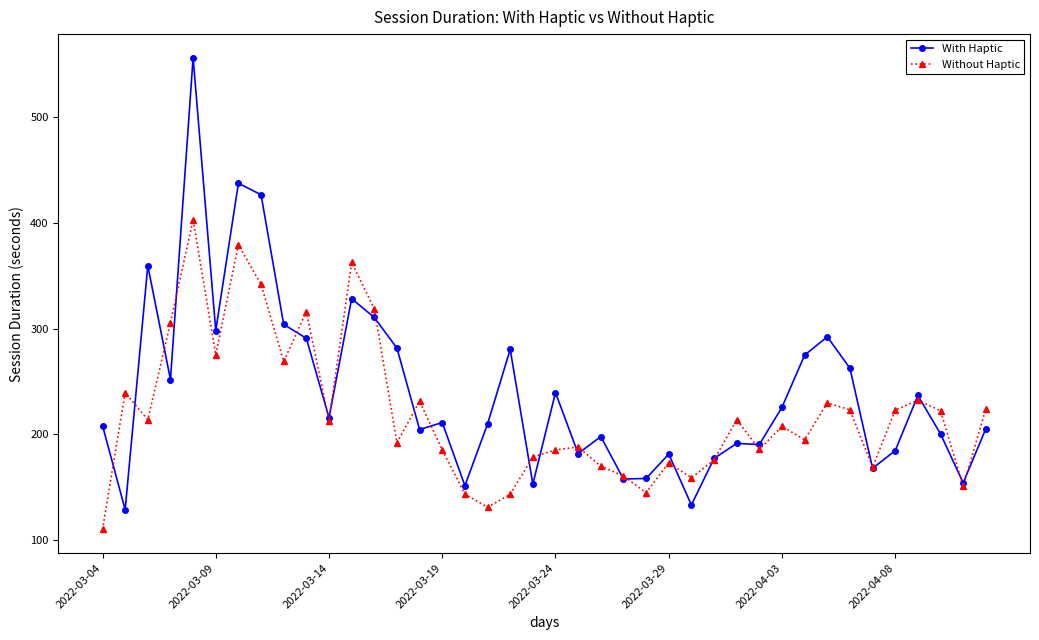

Which series has the largest range (max minus min)?

With Haptic